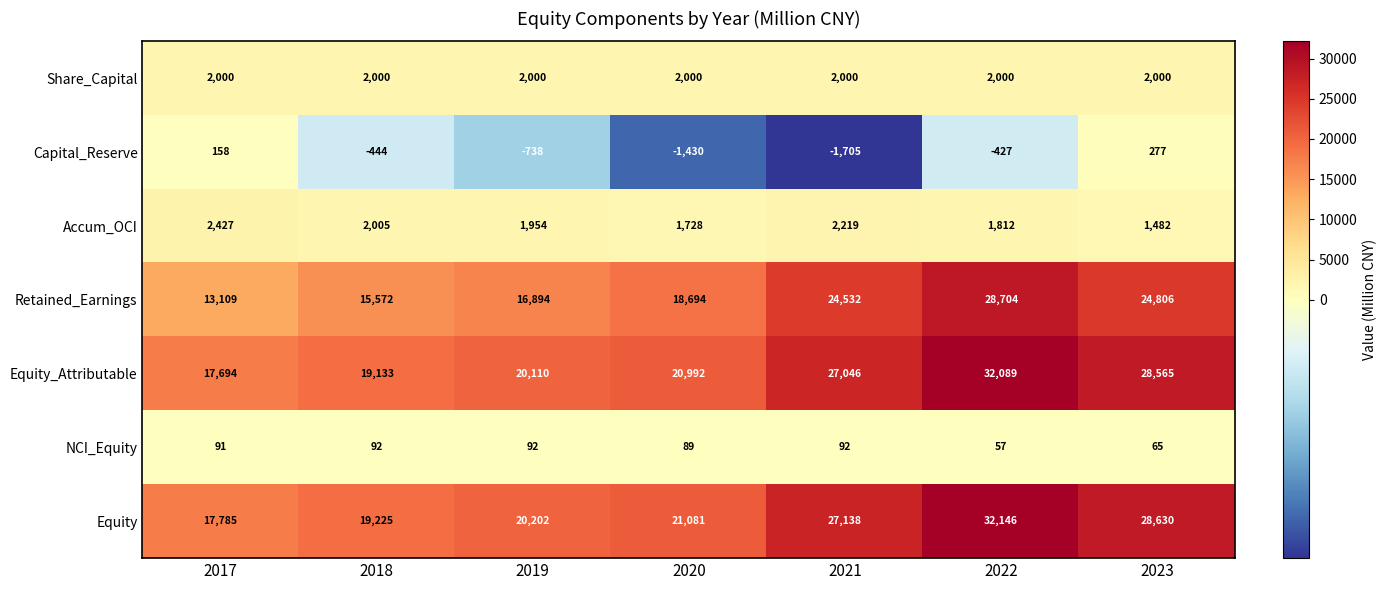

Where is Accum_OCI nearest to the value 1954?

2019